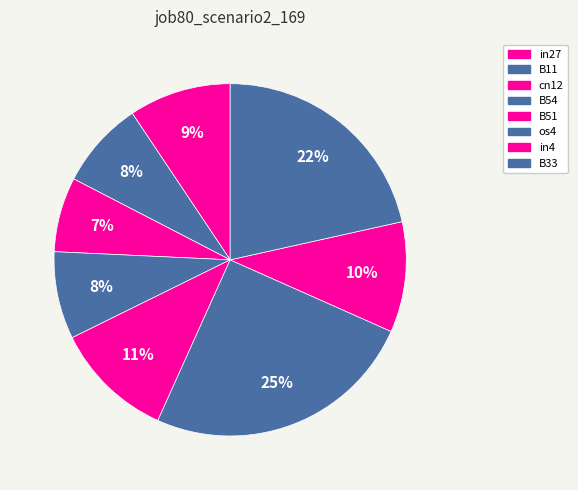

How many slices are in this pie chart?

8